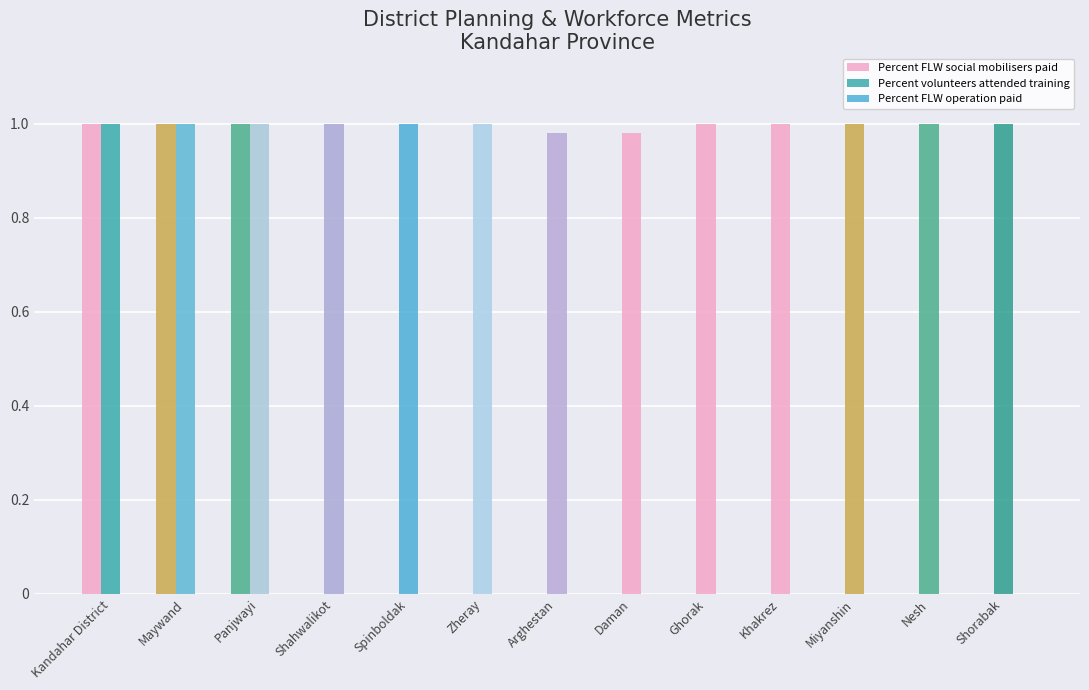

How many distinct data groups are displayed?

2